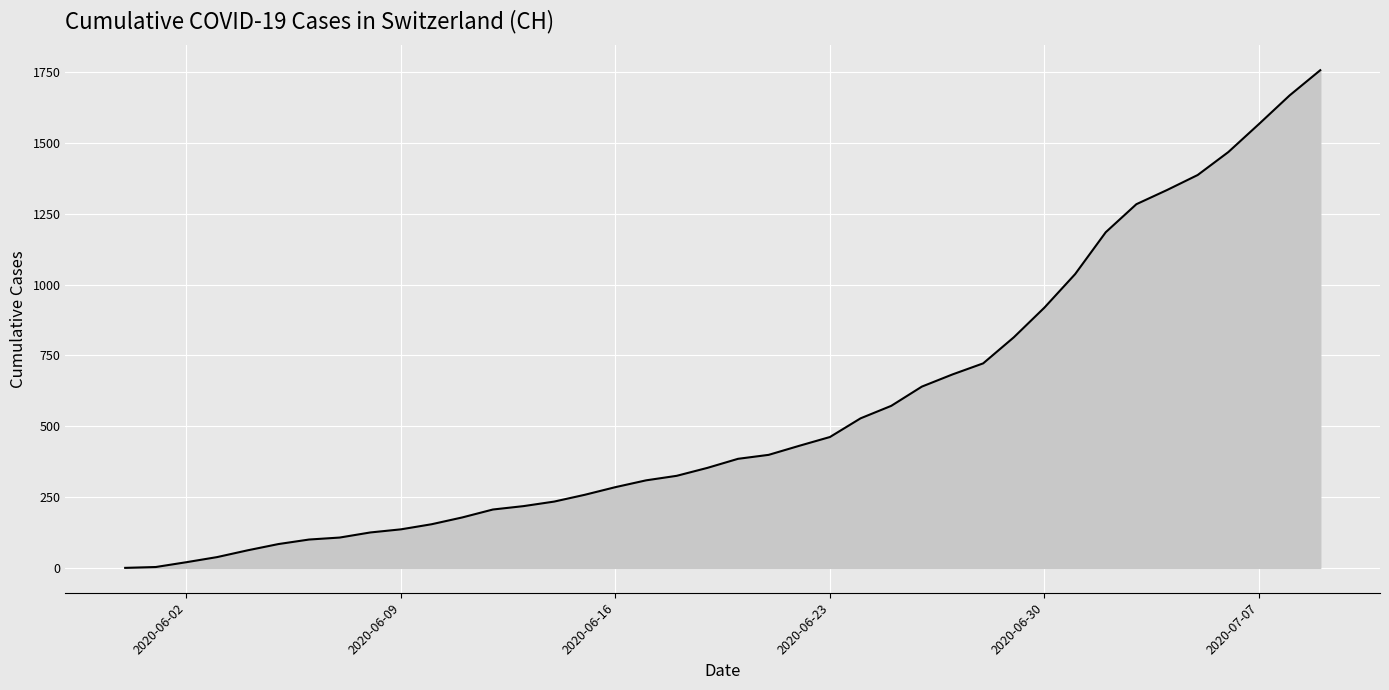

What is the difference between the maximum and minimum values?

1757